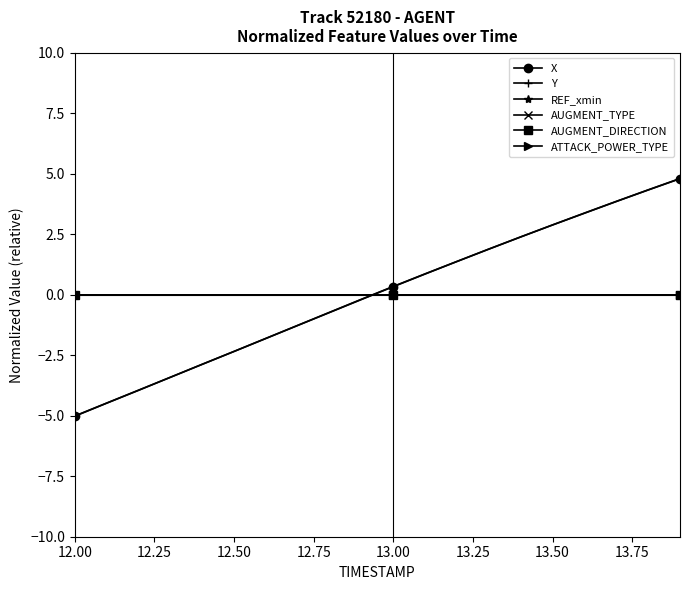

Reading right to left, transcribe all the data shown in this chart.

X: 4.8	4.3	3.9	3.4	2.9	2.4	1.9	1.4	0.9	0.3	-0.2	-0.7	-1.3	-1.8	-2.3	-2.9	-3.4	-3.9	-4.5	-5.0
Y: 4.8	4.3	3.9	3.4	2.9	2.4	1.9	1.4	0.9	0.3	-0.2	-0.7	-1.3	-1.8	-2.3	-2.9	-3.4	-4.0	-4.5	-5.0
REF_xmin: 0.0	0.0	0.0	0.0	0.0	0.0	0.0	0.0	0.0	0.0	0.0	0.0	0.0	0.0	0.0	0.0	0.0	0.0	0.0	0.0
AUGMENT_TYPE: 0.0	0.0	0.0	0.0	0.0	0.0	0.0	0.0	0.0	0.0	0.0	0.0	0.0	0.0	0.0	0.0	0.0	0.0	0.0	0.0
AUGMENT_DIRECTION: 0.0	0.0	0.0	0.0	0.0	0.0	0.0	0.0	0.0	0.0	0.0	0.0	0.0	0.0	0.0	0.0	0.0	0.0	0.0	0.0
ATTACK_POWER_TYPE: 0.0	0.0	0.0	0.0	0.0	0.0	0.0	0.0	0.0	0.0	0.0	0.0	0.0	0.0	0.0	0.0	0.0	0.0	0.0	0.0